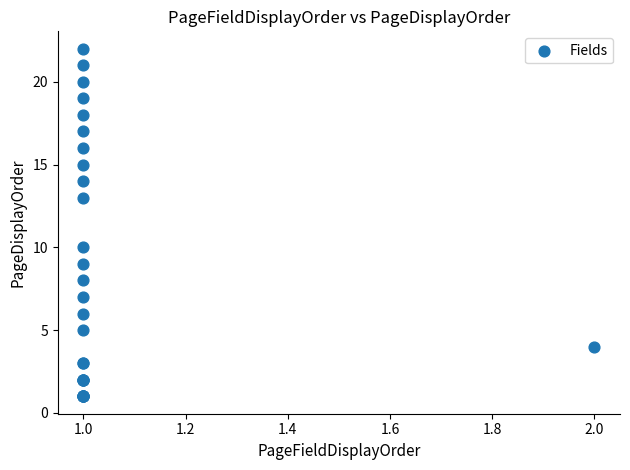

What Y value in the scatter plot is closest to 11?

10